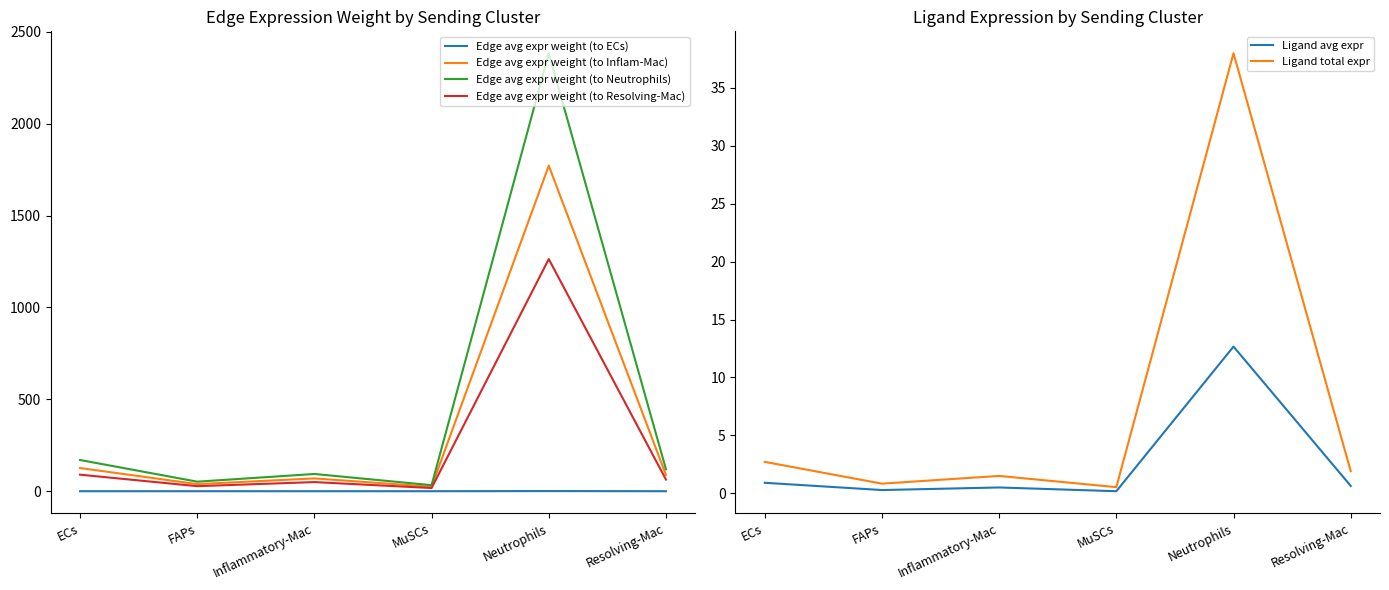

What is the difference between the second highest and second lowest values in the Edge avg expr weight (to Neutrophils) series?

117.9